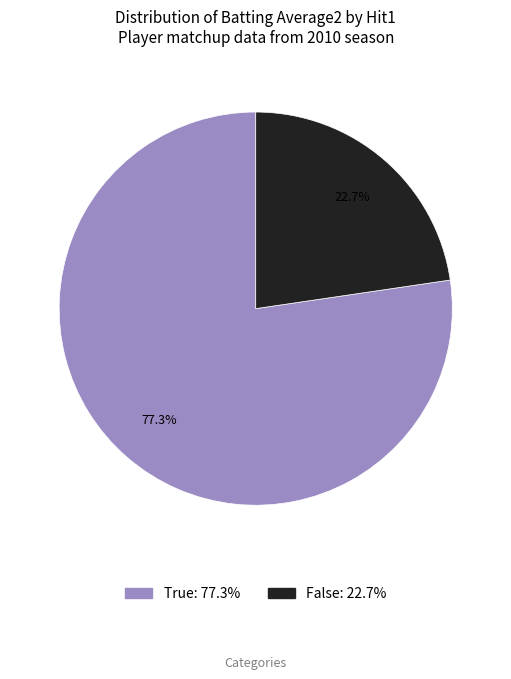

Does any single category account for the majority?

Yes